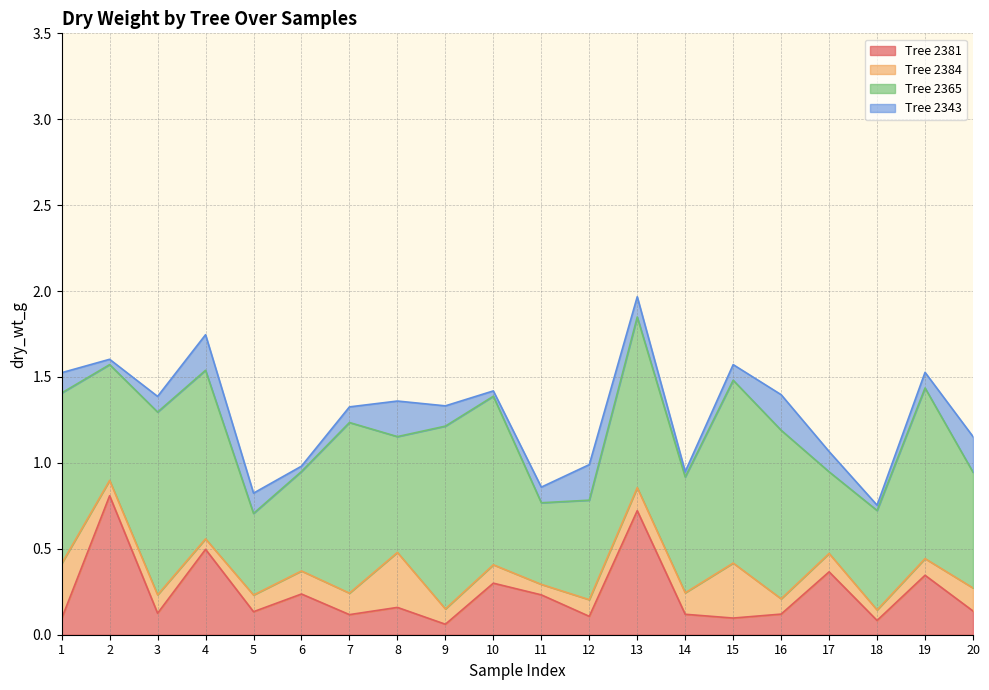

What is the average value of the Tree 2343 series?

0.1